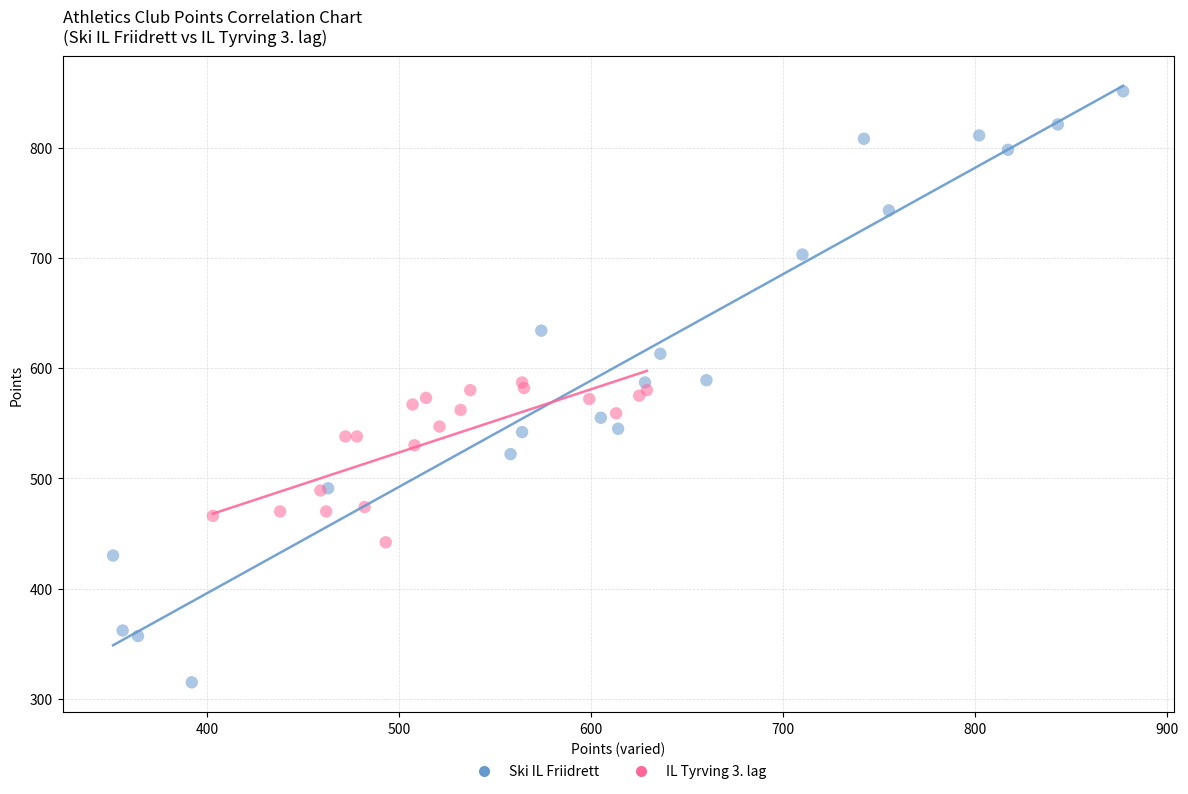

Which series has the widest spread of Y values?

Ski IL Friidrett